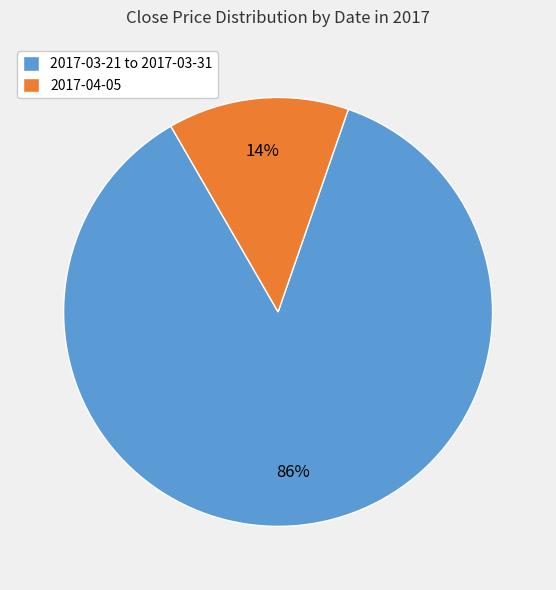

What is the smallest slice in the pie chart?

2017-04-05